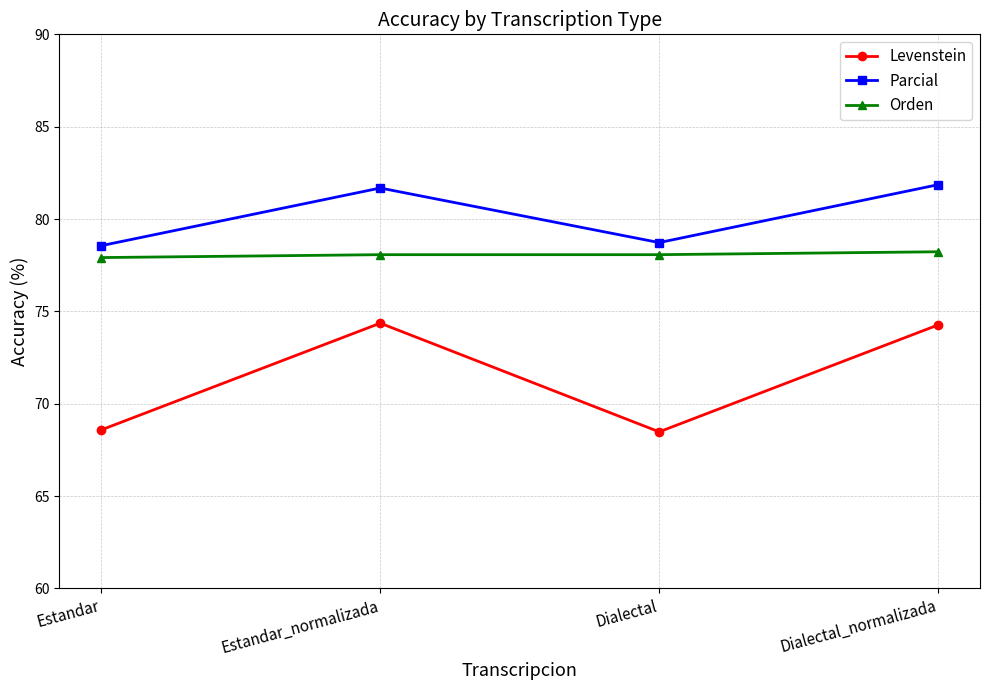

What is the maximum value shown in the chart?

81.9